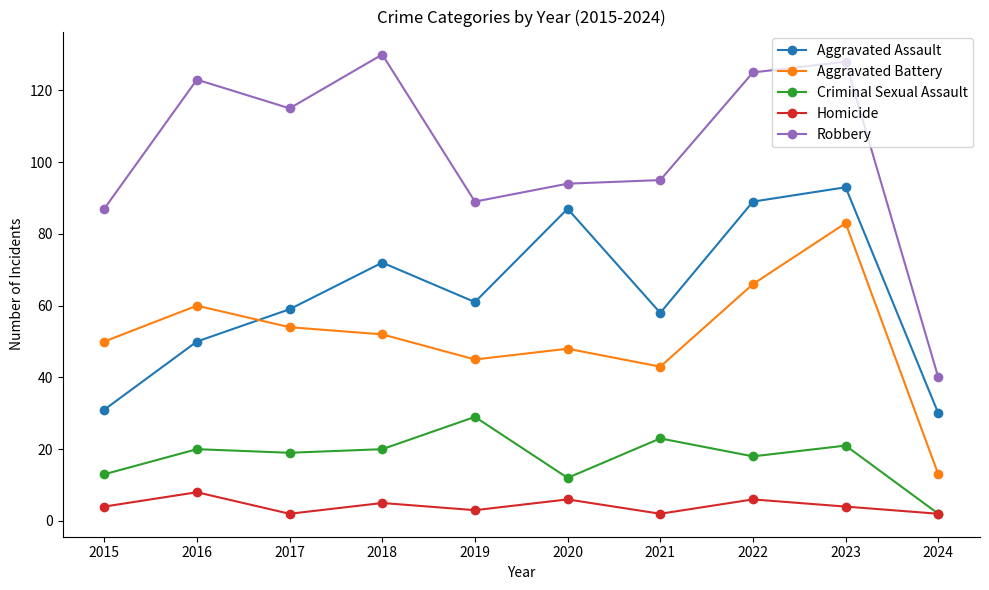

Reading left to right, transcribe all the data shown in this chart.

Aggravated Assault: 2015=31	2016=50	2017=59	2018=72	2019=61	2020=87	2021=58	2022=89	2023=93	2024=30
Aggravated Battery: 2015=50	2016=60	2017=54	2018=52	2019=45	2020=48	2021=43	2022=66	2023=83	2024=13
Criminal Sexual Assault: 2015=13	2016=20	2017=19	2018=20	2019=29	2020=12	2021=23	2022=18	2023=21	2024=2
Homicide: 2015=4	2016=8	2017=2	2018=5	2019=3	2020=6	2021=2	2022=6	2023=4	2024=2
Robbery: 2015=87	2016=123	2017=115	2018=130	2019=89	2020=94	2021=95	2022=125	2023=128	2024=40